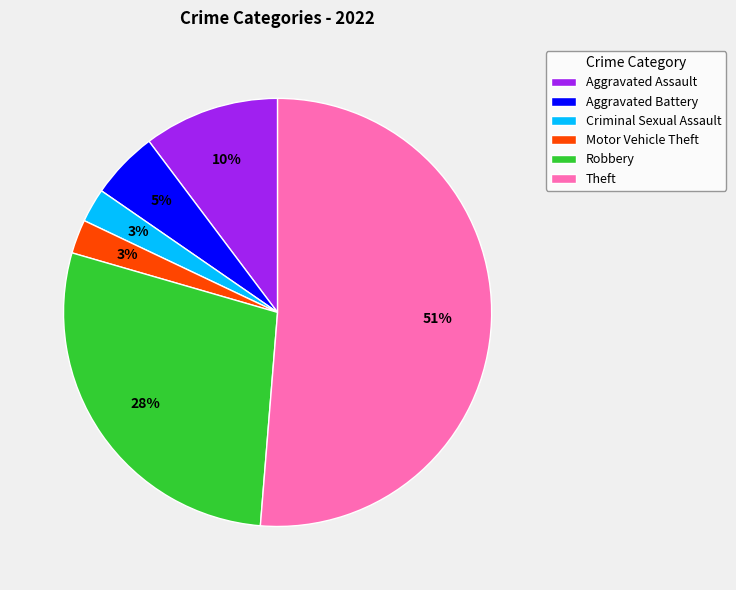

To the nearest percent, what portion does Aggravated Battery represent?

5%